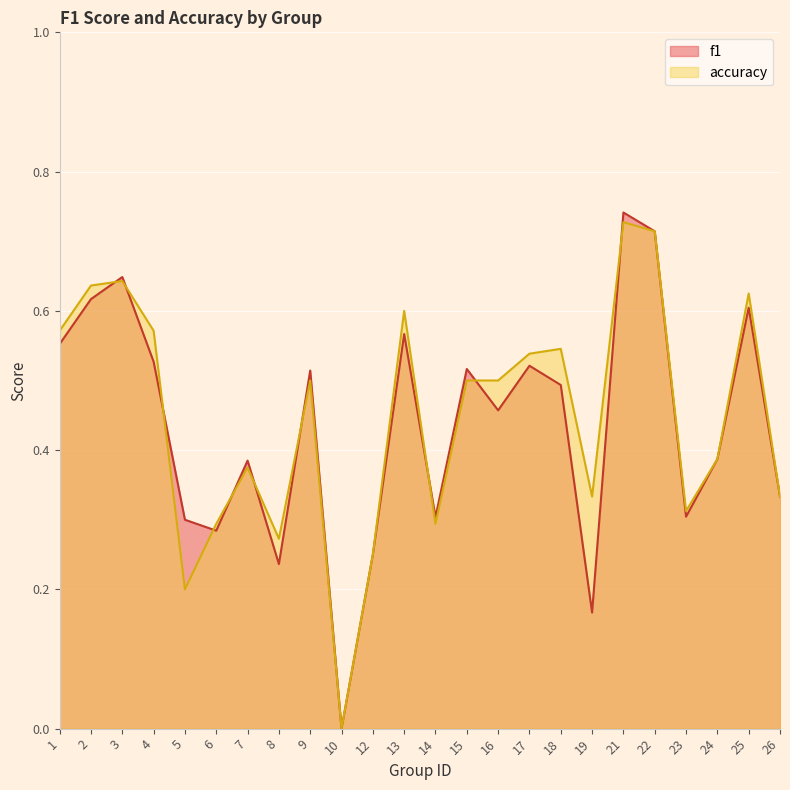

How many interior local peaks does the f1 series have?

8